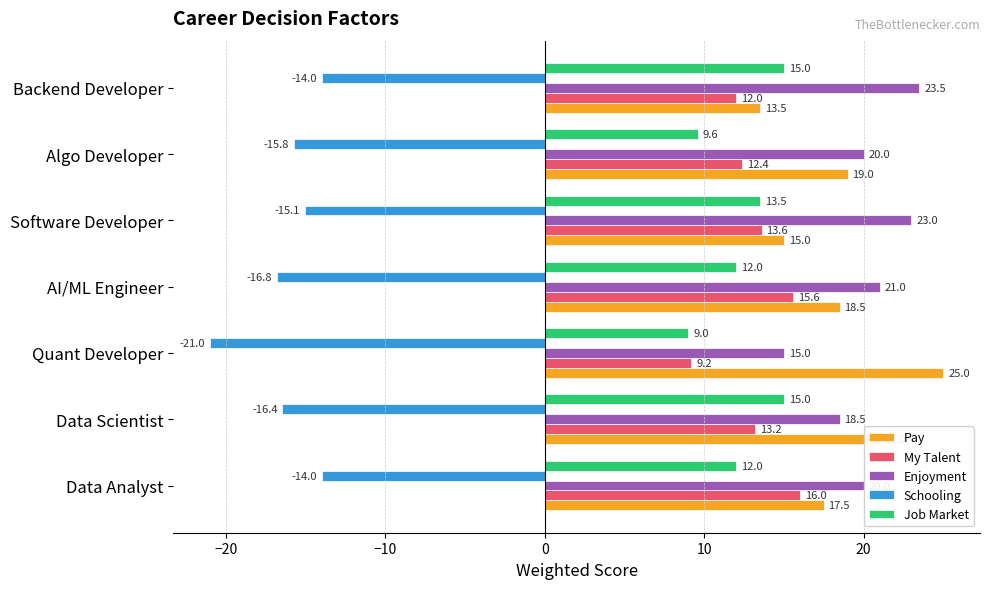

The value of Enjoyment at Backend Developer is 11.1. True or false?

False